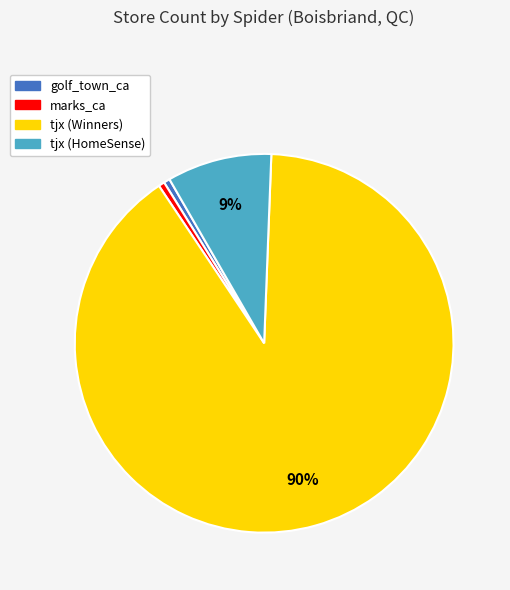

To the nearest percent, what is the average slice percentage?

25%